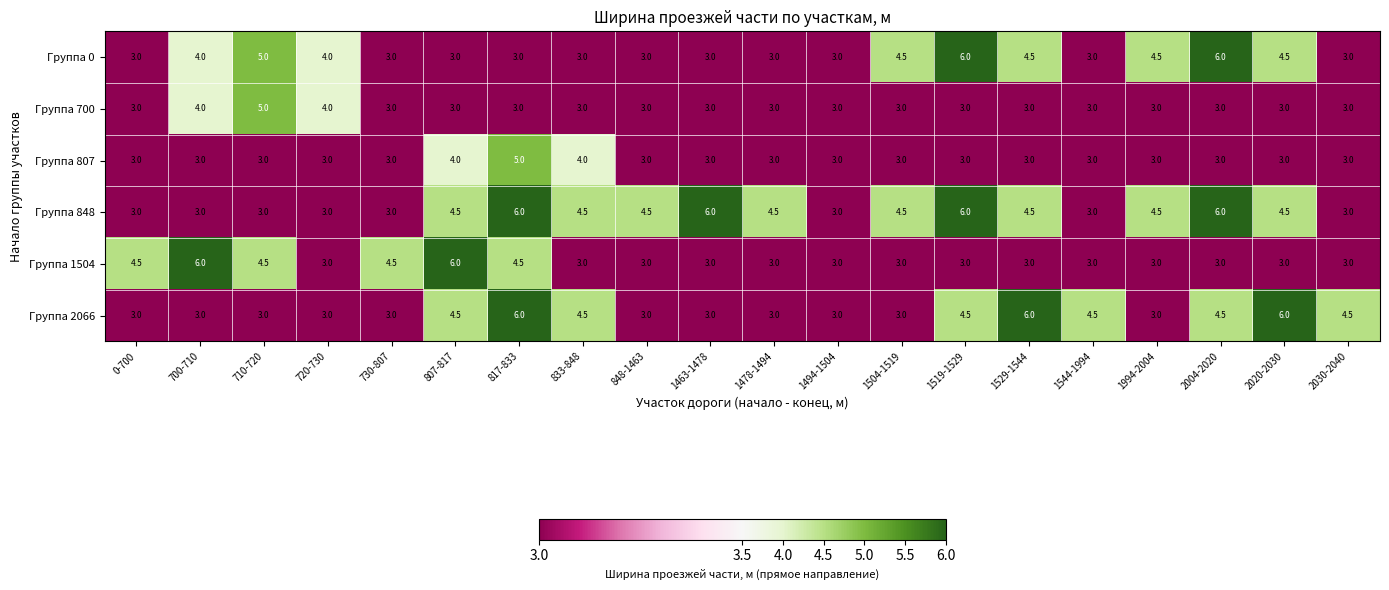

How many categories are shown in the chart?

20